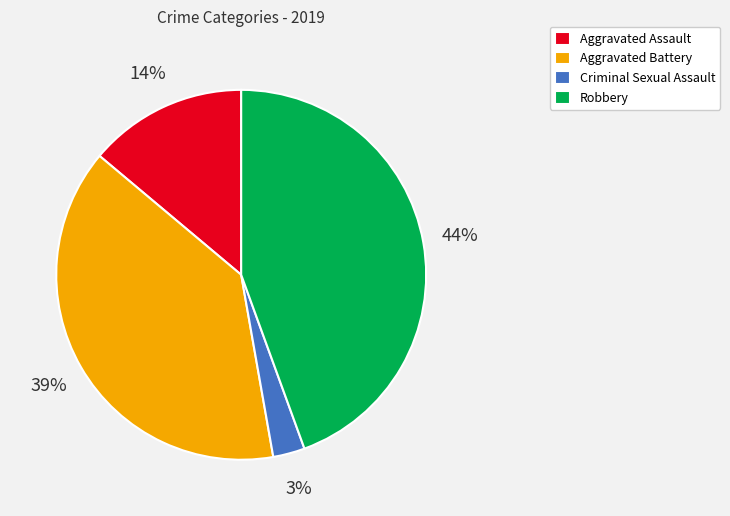

Which category has the smallest portion of the pie?

Criminal Sexual Assault